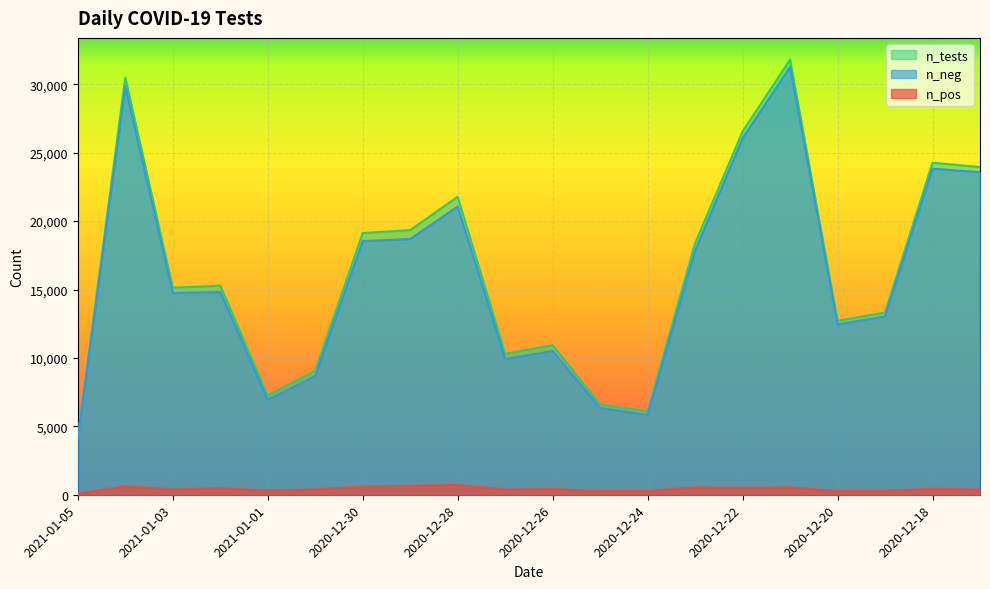

How many data points does each series have?

20